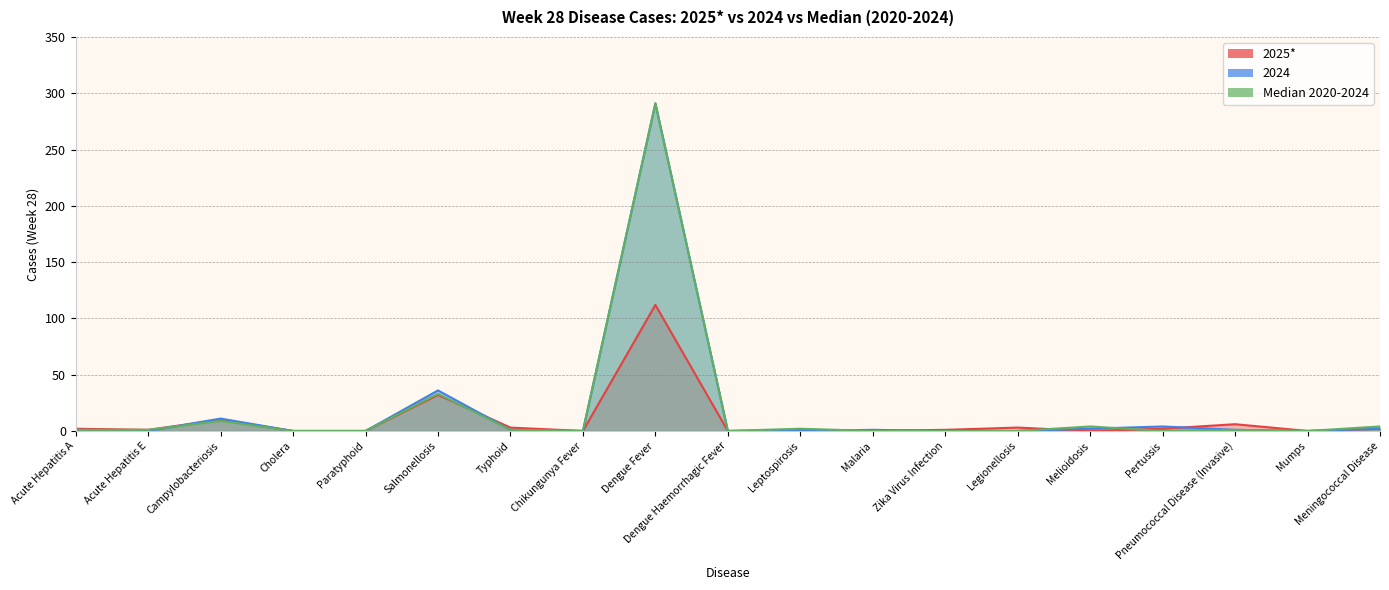

What position from the left is Melioidosis?

15